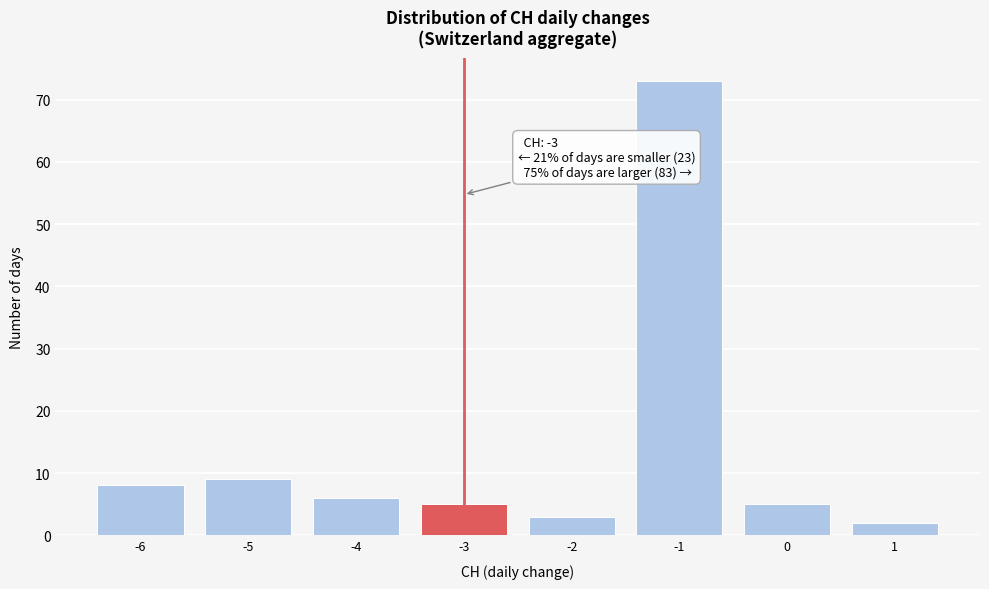

Which range on the x-axis has the tallest bar?

-1.5 to -0.5